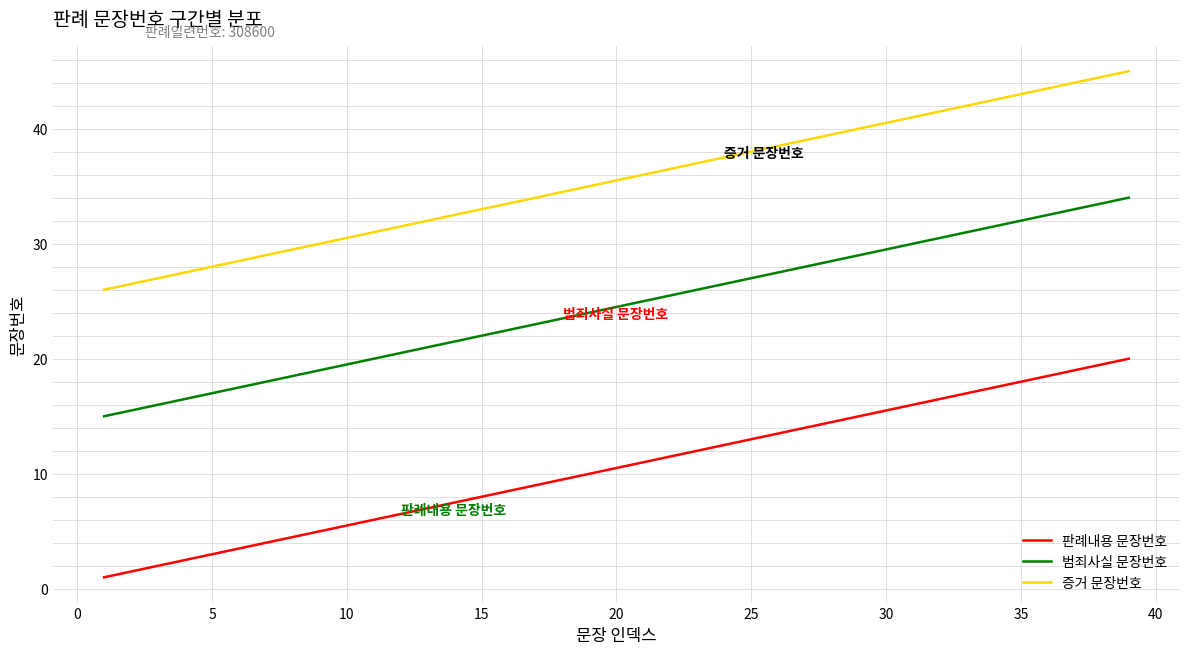

What is the difference between the maximum and minimum values in the 범죄사실 문장번호 series?

19